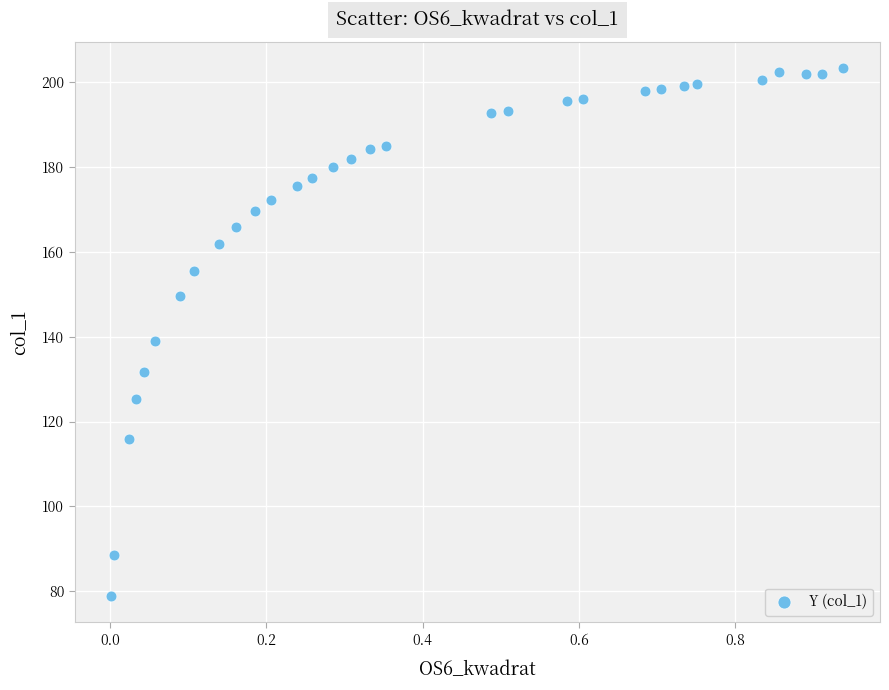

What Y value in the scatter plot is closest to 141?

139.0